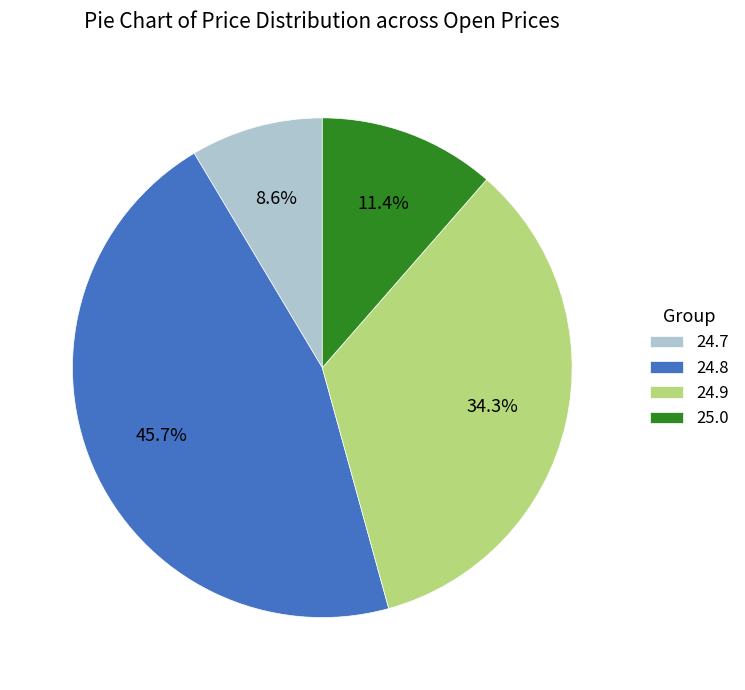

Which category has the biggest portion of the pie?

24.8